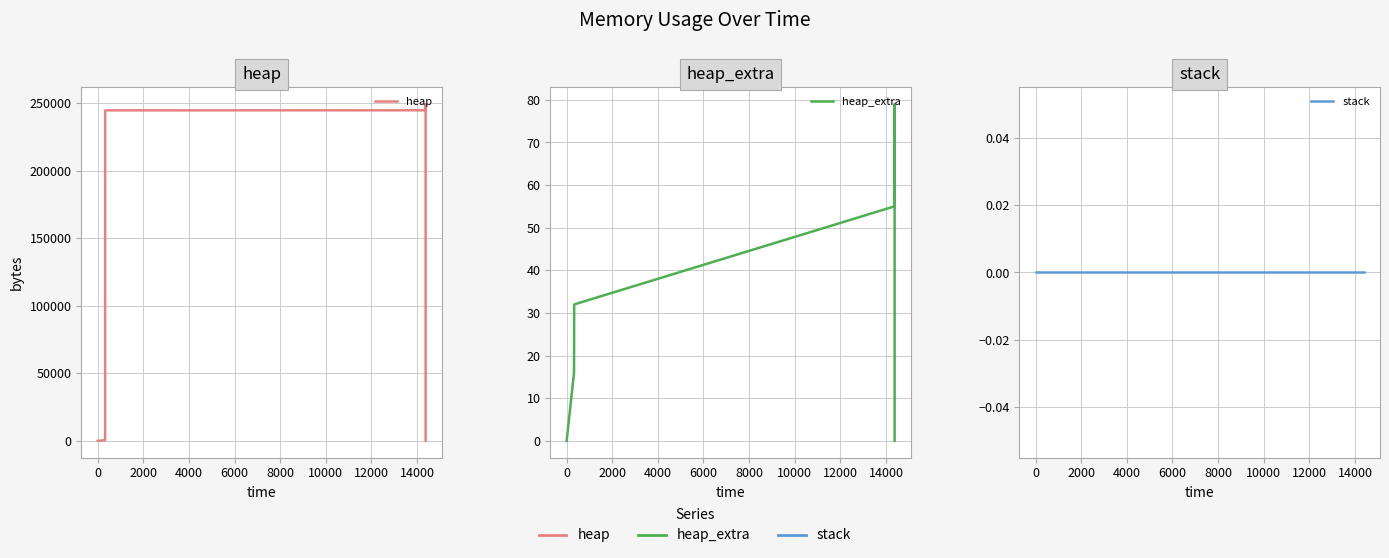

True or false: heap_extra has more than 0 interior local peaks.

False